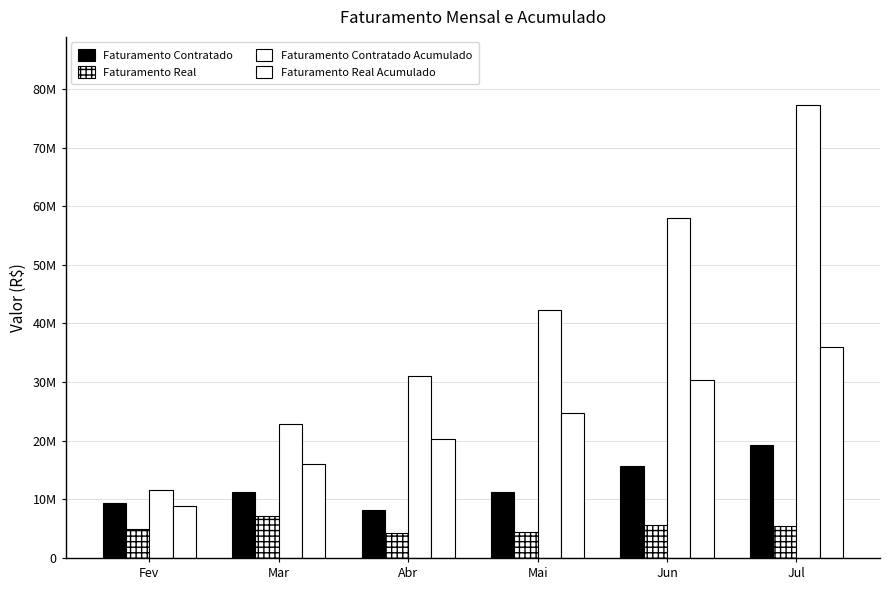

Are the bars grouped side by side (vs. stacked)?

Yes